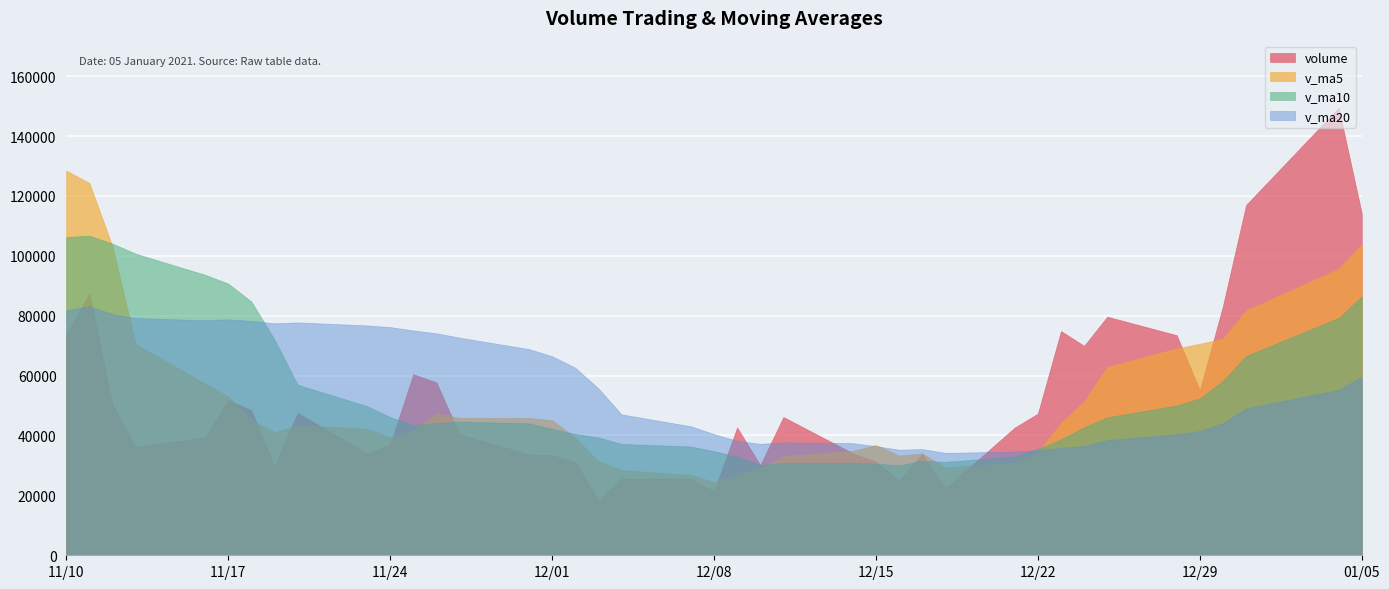

List the labels in order of volume value, largest first.

2021-01-04, 2020-12-31, 2021-01-05, 2020-11-11, 2020-12-30, 2020-12-25, 2020-12-23, 2020-11-10, 2020-12-28, 2020-12-24, 2020-11-25, 2020-11-26, 2020-12-29, 2020-11-17, 2020-11-12, 2020-11-18, 2020-11-20, 2020-12-22, 2020-12-11, 2020-12-09, 2020-12-21, 2020-11-27, 2020-11-16, 2020-11-24, 2020-11-13, 2020-12-14, 2020-11-23, 2020-12-17, 2020-11-30, 2020-12-01, 2020-12-15, 2020-12-02, 2020-12-10, 2020-11-19, 2020-12-07, 2020-12-04, 2020-12-16, 2020-12-18, 2020-12-08, 2020-12-03